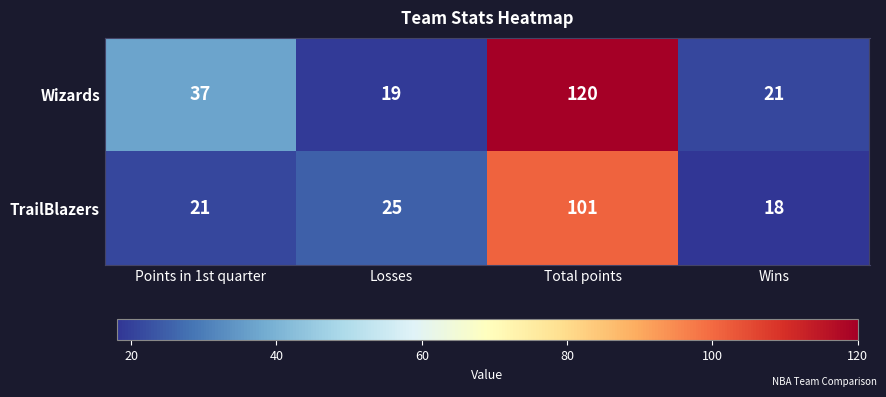

Is it true that Wizards equals 37 at Points in 1st quarter?

True